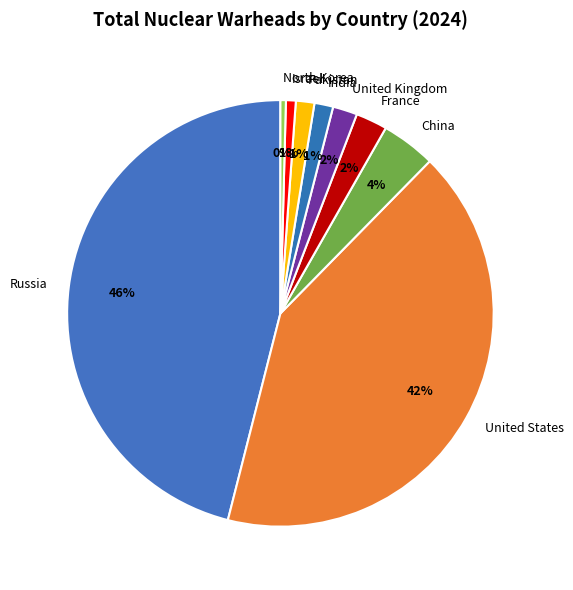

Does Israel account for over 50% of the chart?

No